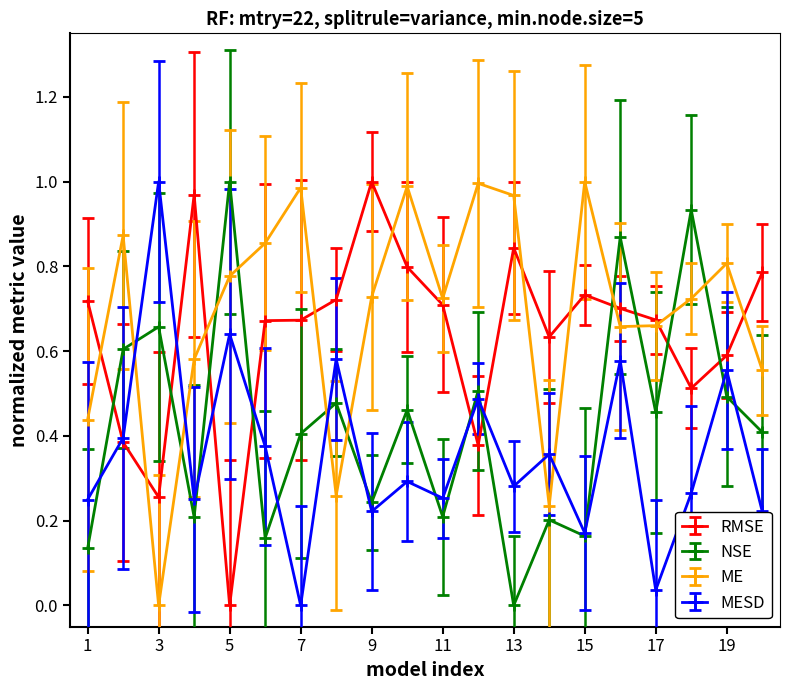

What are all the series names shown in the legend?

RMSE, NSE, ME, MESD